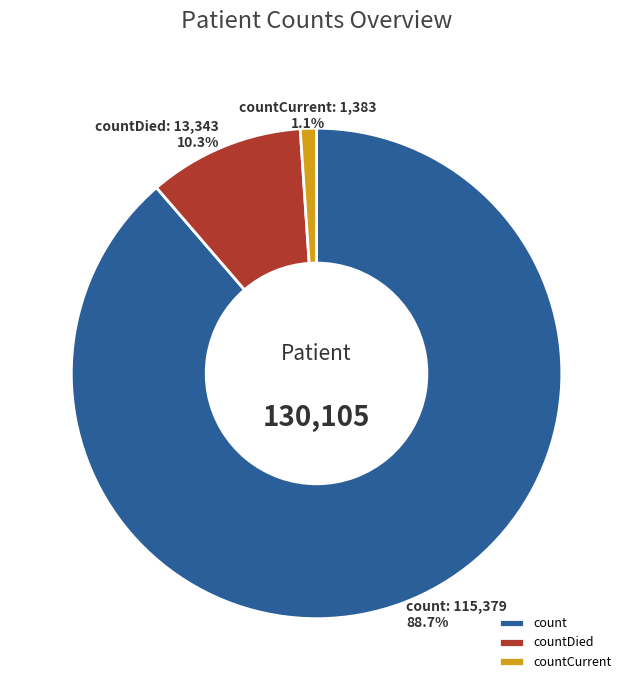

Between count and countCurrent, which is larger?

count